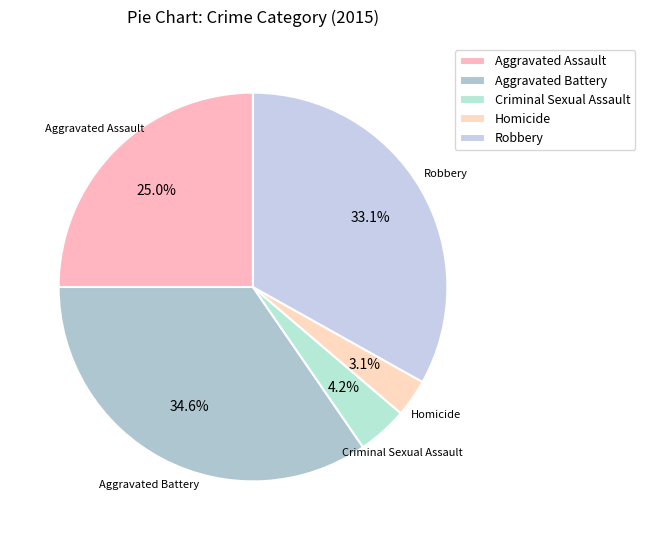

To the nearest percent, what is the difference between the largest and smallest slice percentages?

31%